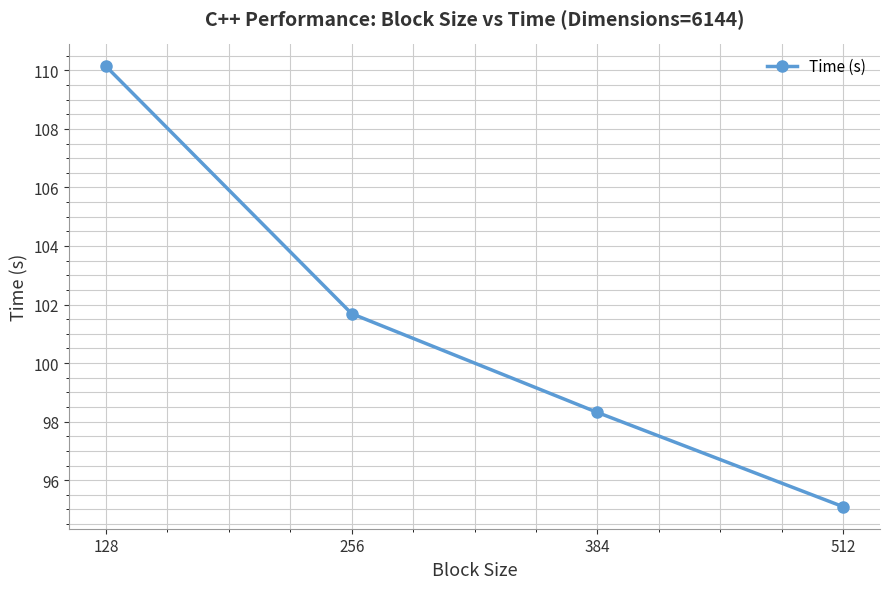

At which label does the data first exceed 101?

128